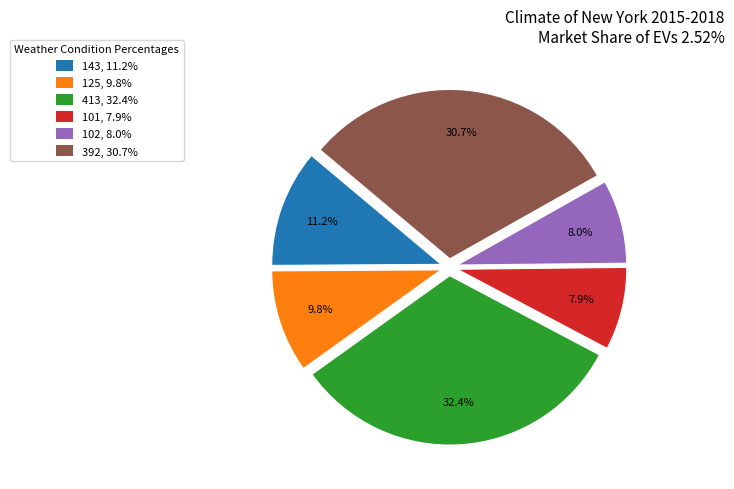

Is 413 the majority of the pie?

No